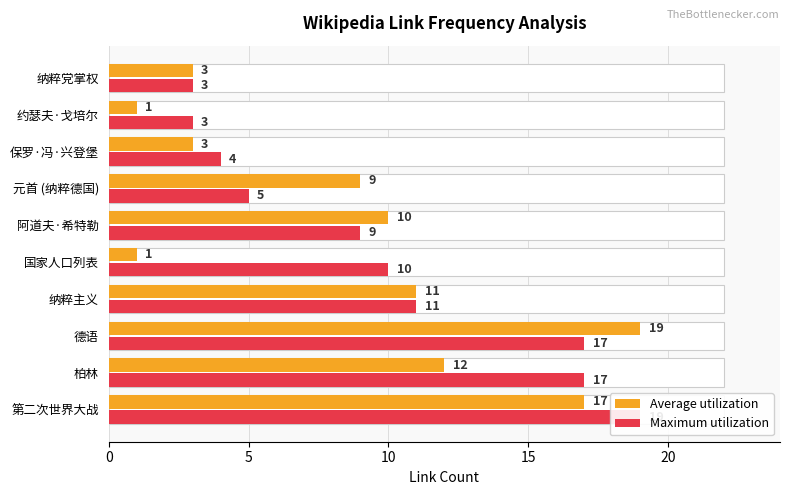

How many groups of bars are there?

10